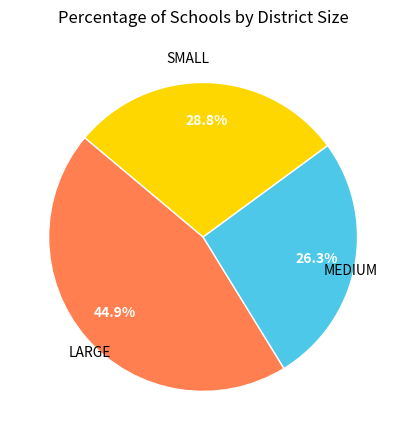

Is there any slice that represents more than half of the pie?

No